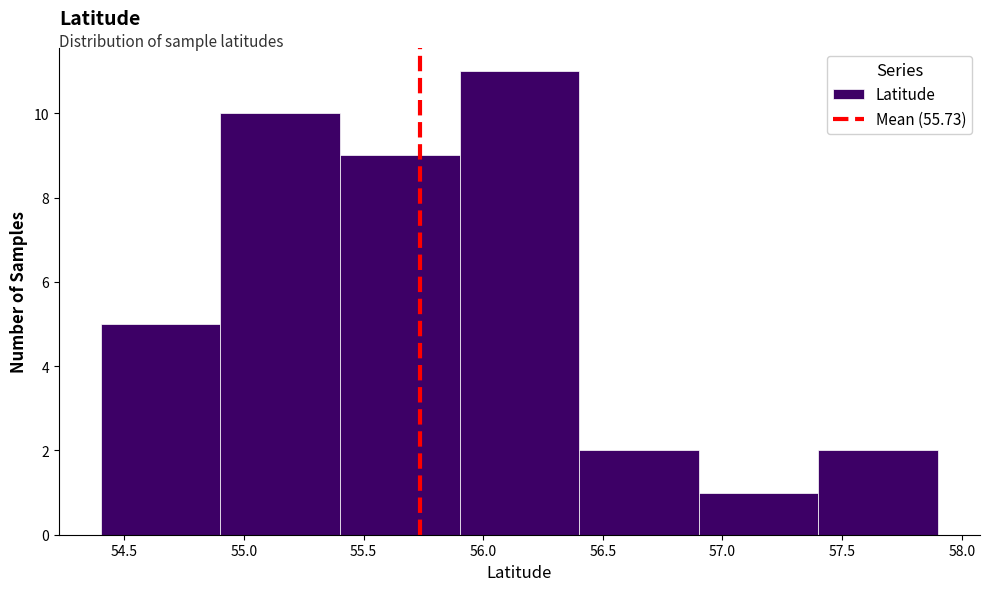

Reading left to right, list every bar in this chart as the range it spans on the x-axis followed by its height. Neither the bar edges nor the heights are printed on the chart, so give them approximately, as read against the axes.

54.4 to 54.9: 5
54.9 to 55.4: 10
55.4 to 55.9: 9
55.9 to 56.4: 11
56.4 to 56.9: 2
56.9 to 57.4: 1
57.4 to 57.9: 2